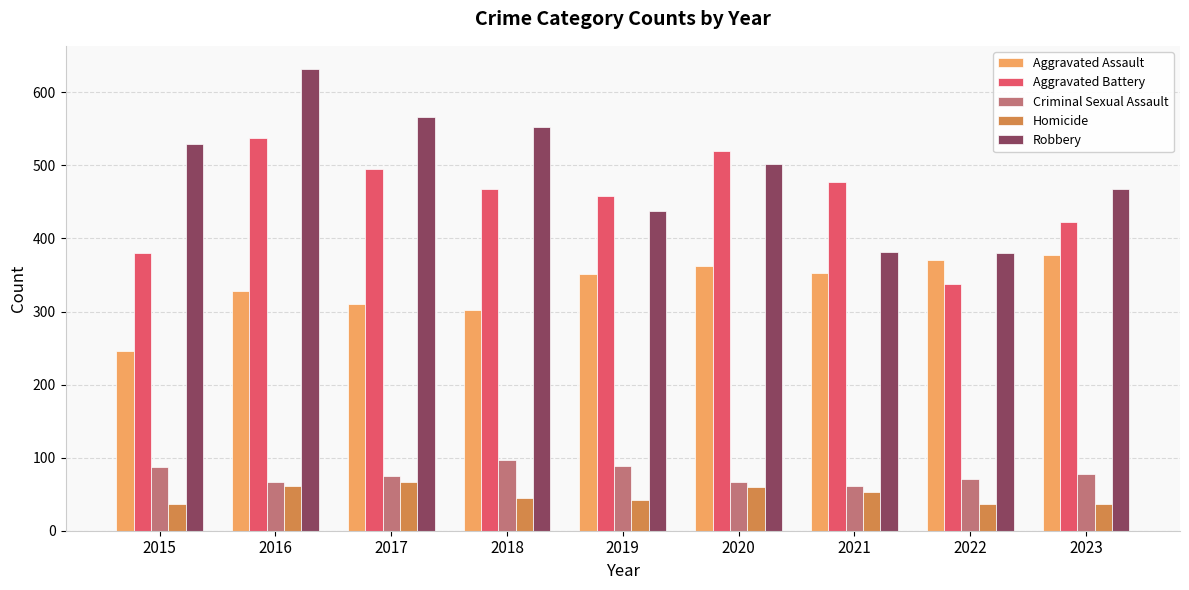

At which label does Aggravated Battery first exceed 467?

2016